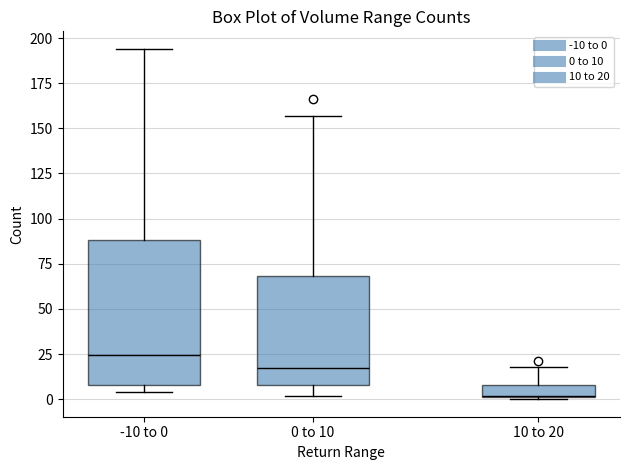

Which box's median line is the highest?

-10 to 0